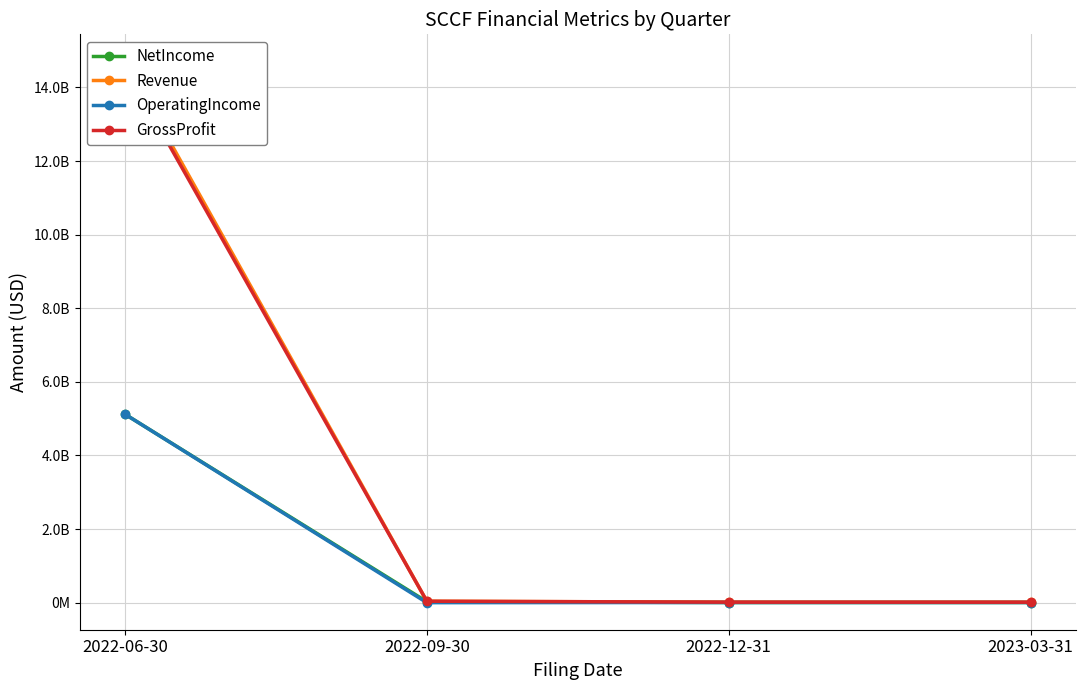

True or false: NetIncome and OperatingIncome intersect in this chart.

False